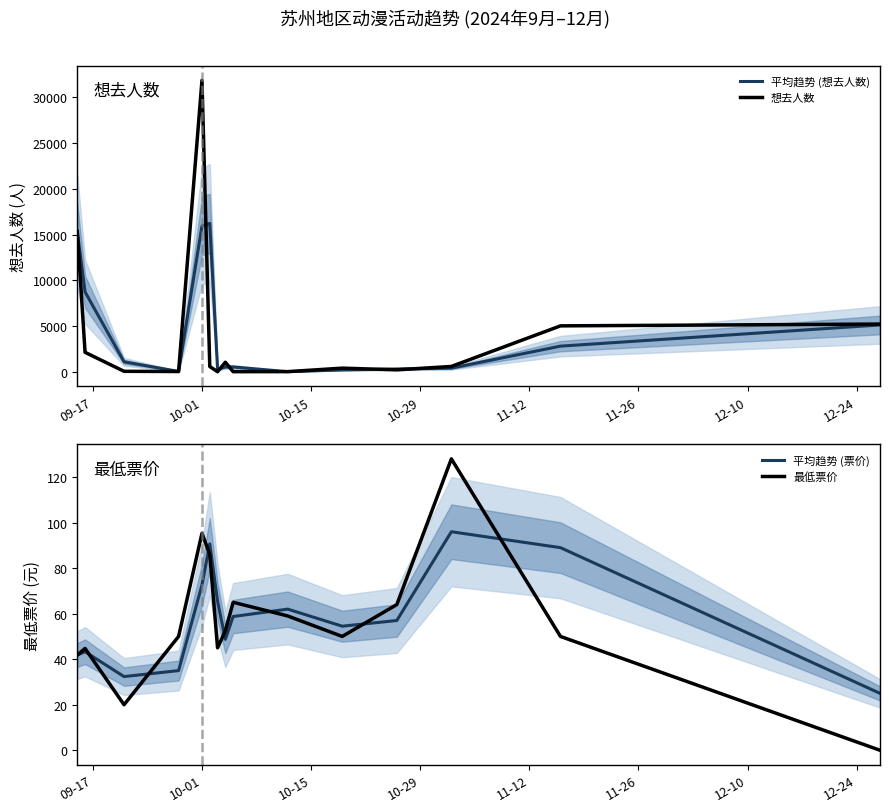

What is the highest value of the 平均趋势 (想去人数) series?

16227.0